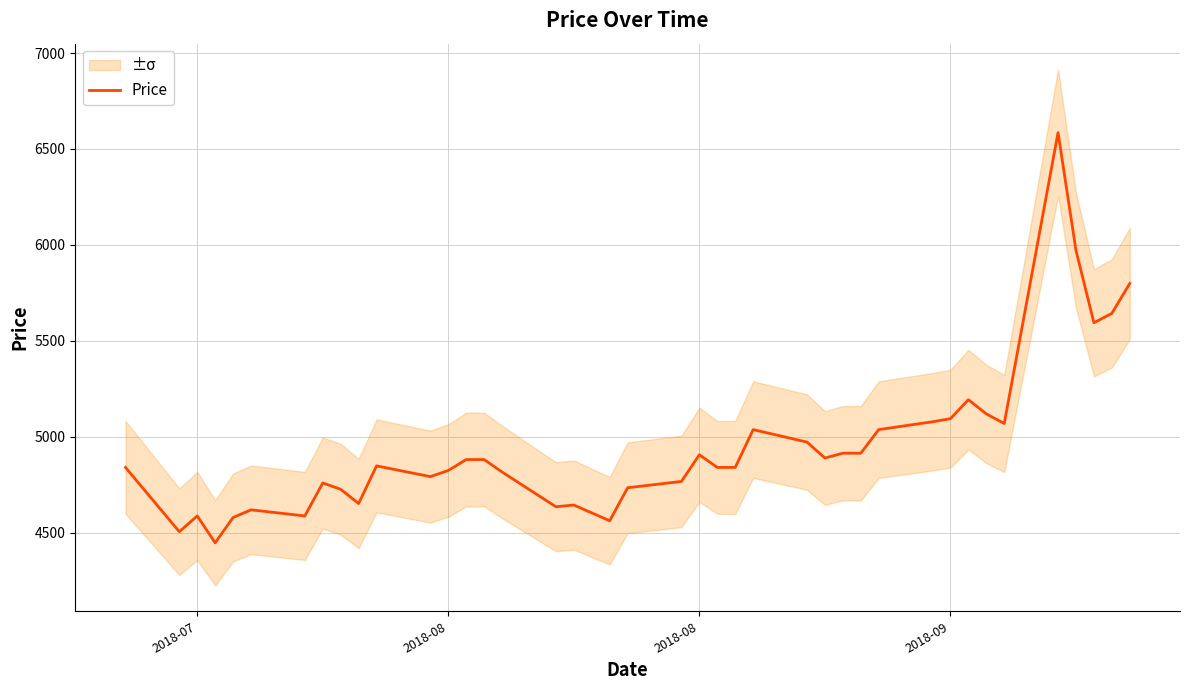

What is the difference between the maximum and second lowest values?

2080